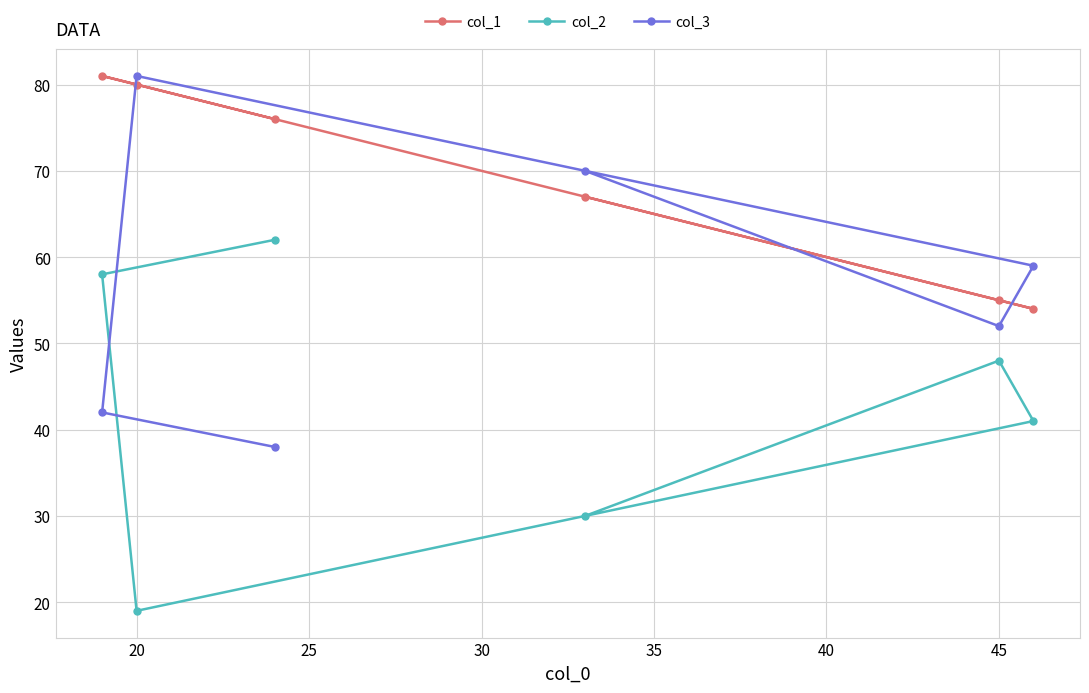

What is the spread (max minus min) of values at 20?

62